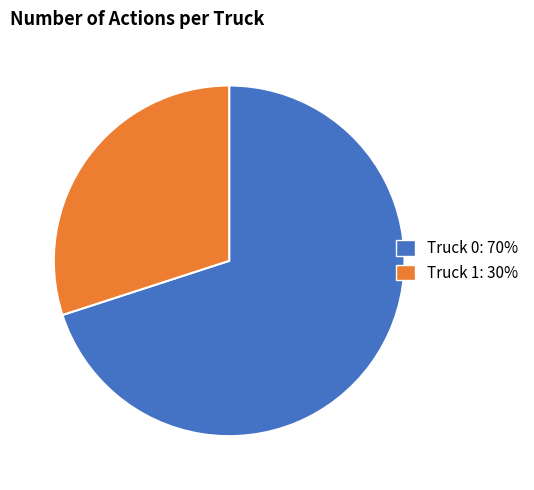

Between Truck 0: 70% and Truck 1: 30%, which is larger?

Truck 0: 70%